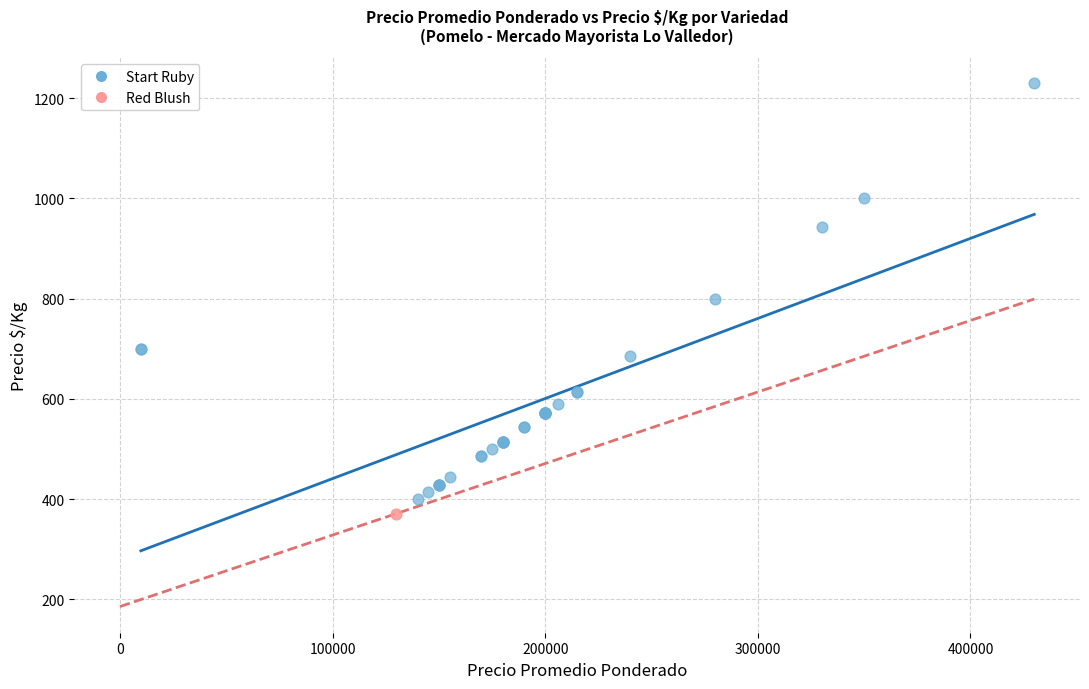

What are all the series names shown in the legend?

Start Ruby, Red Blush